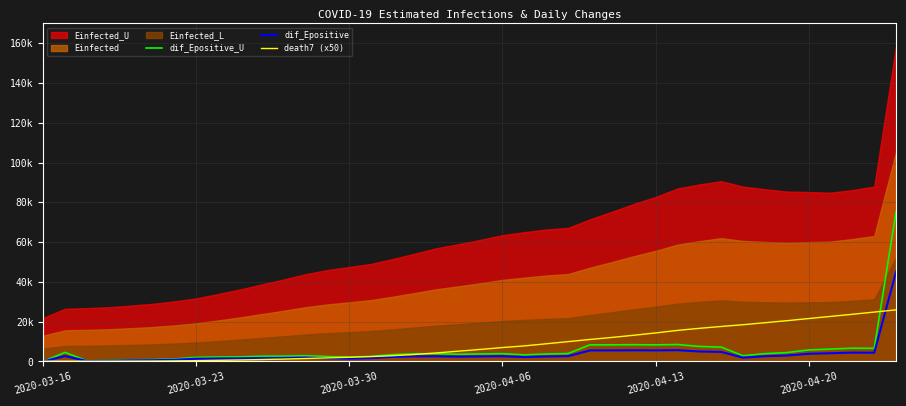

At which category is the sum across all series the highest?

39